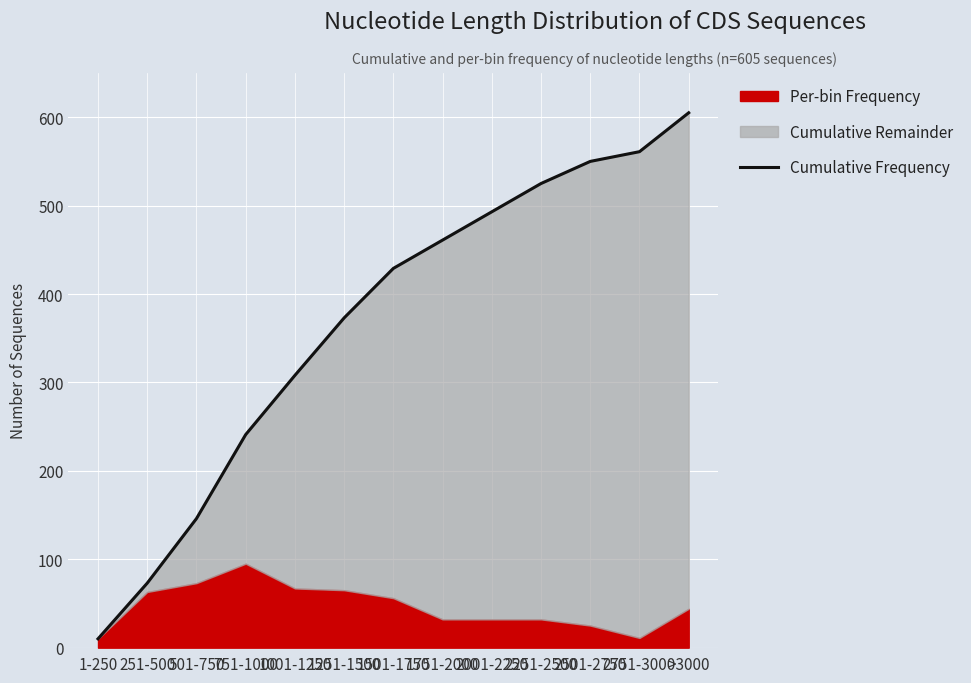

What position from the left is 2501-2750?

11